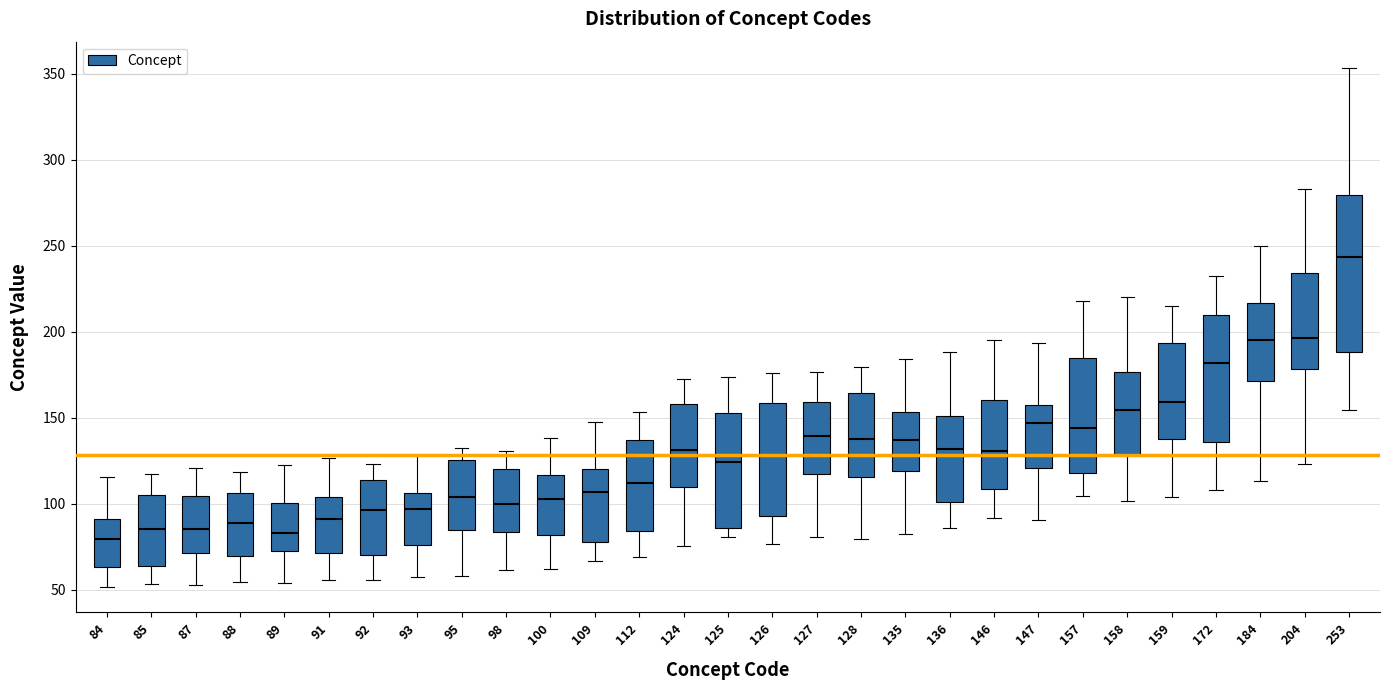

Comparing the boxes themselves (not the whiskers), which one is the tallest?

253